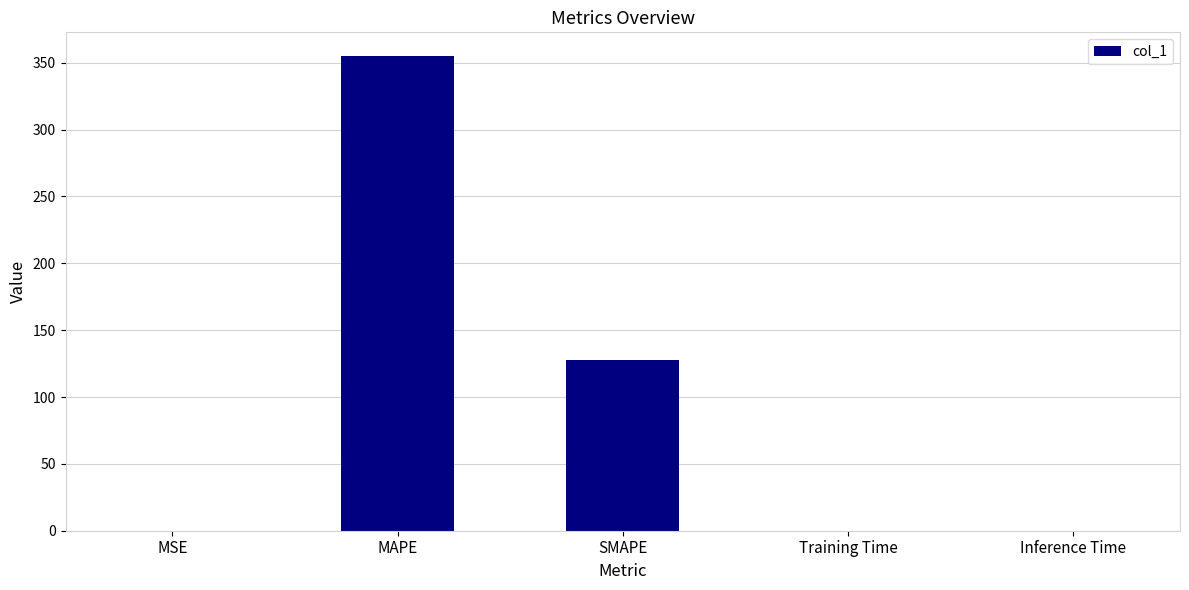

What is the sum of all values?

483.1